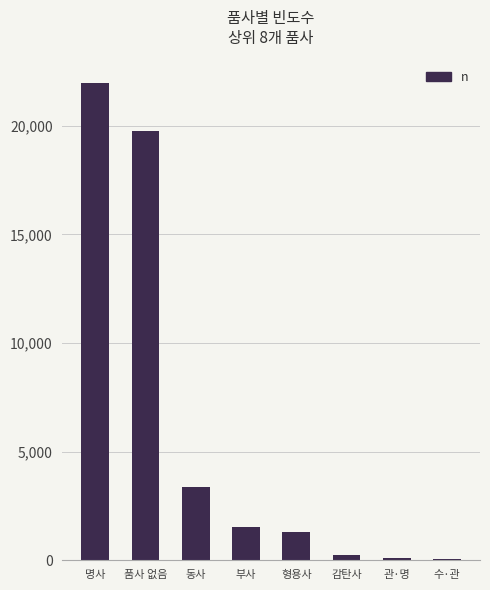

What is the ratio of the value at 품사 없음 to the value at 명사?

0.9